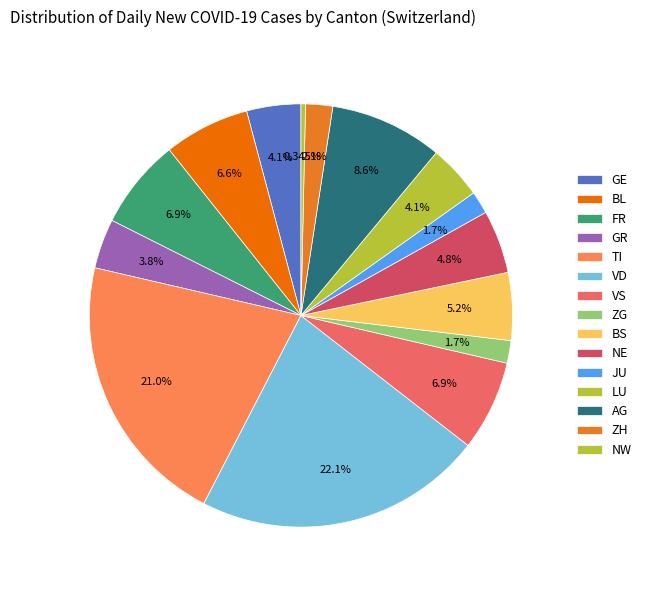

What percentage do LU and AG together represent?

12.8%